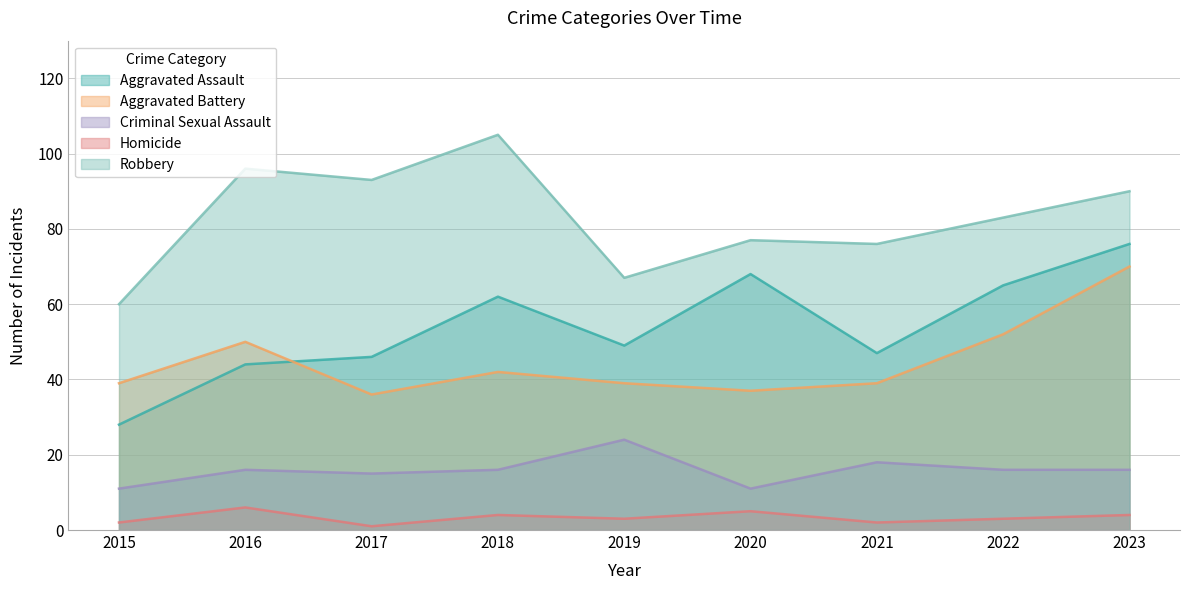

Reading left to right, transcribe all the data shown in this chart.

Aggravated Assault: 2015=28	2016=44	2017=46	2018=62	2019=49	2020=68	2021=47	2022=65	2023=76
Aggravated Battery: 2015=39	2016=50	2017=36	2018=42	2019=39	2020=37	2021=39	2022=52	2023=70
Criminal Sexual Assault: 2015=11	2016=16	2017=15	2018=16	2019=24	2020=11	2021=18	2022=16	2023=16
Homicide: 2015=2	2016=6	2017=1	2018=4	2019=3	2020=5	2021=2	2022=3	2023=4
Robbery: 2015=60	2016=96	2017=93	2018=105	2019=67	2020=77	2021=76	2022=83	2023=90